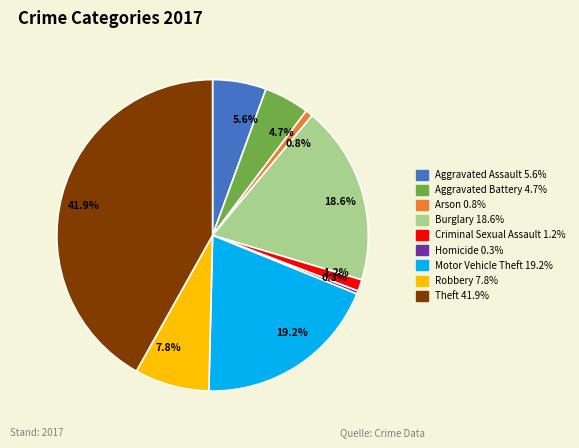

Between Homicide and Motor Vehicle Theft, which is larger?

Motor Vehicle Theft